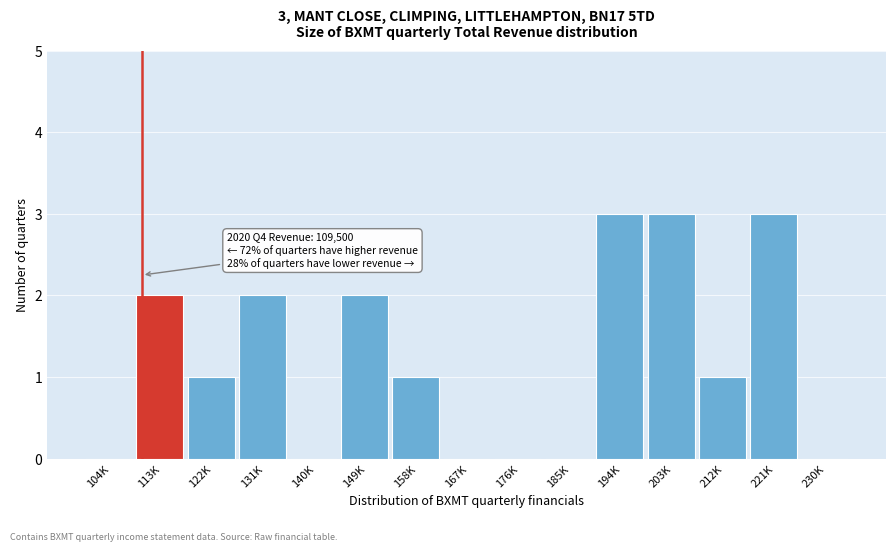

Reading left to right, transcribe all the data shown in this chart.

104K=0	113K=2	122K=1	131K=2	140K=0	149K=2	158K=1	167K=0	176K=0	185K=0	194K=3	203K=3	212K=1	221K=3	230K=0